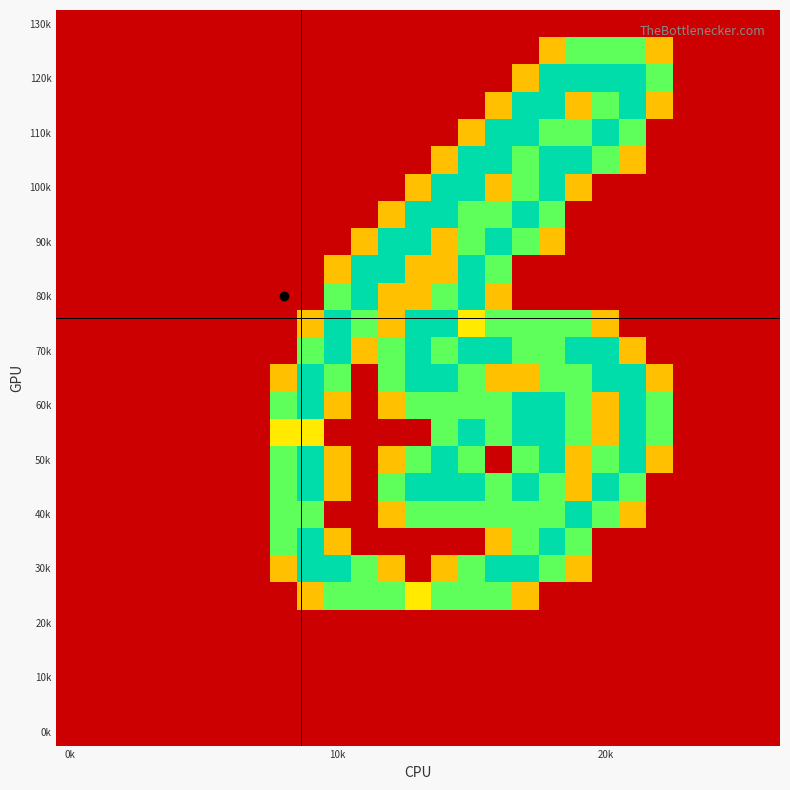

Which category has the highest value across all series?

18